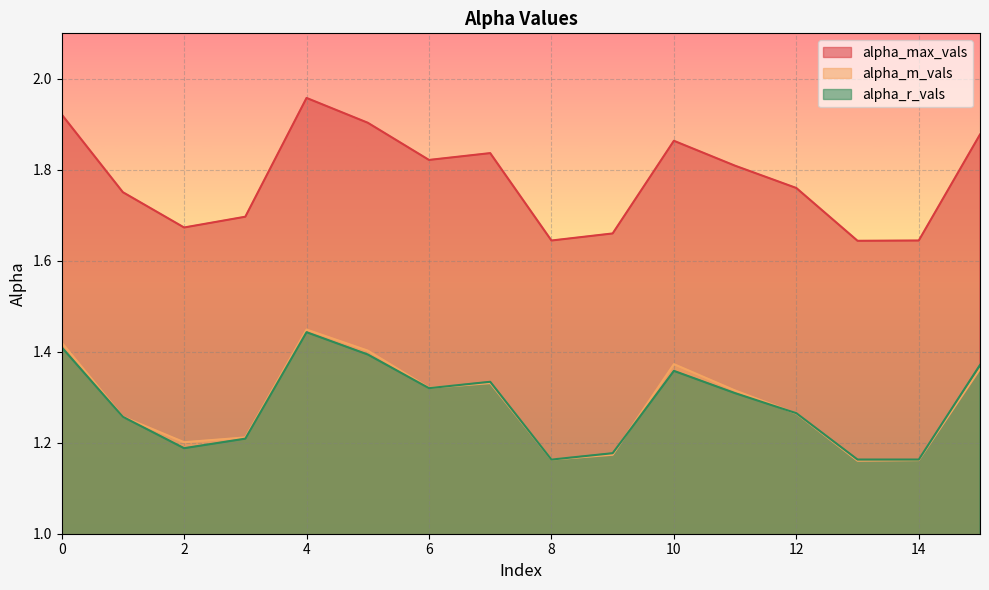

At which category is the sum across all series the highest?

4